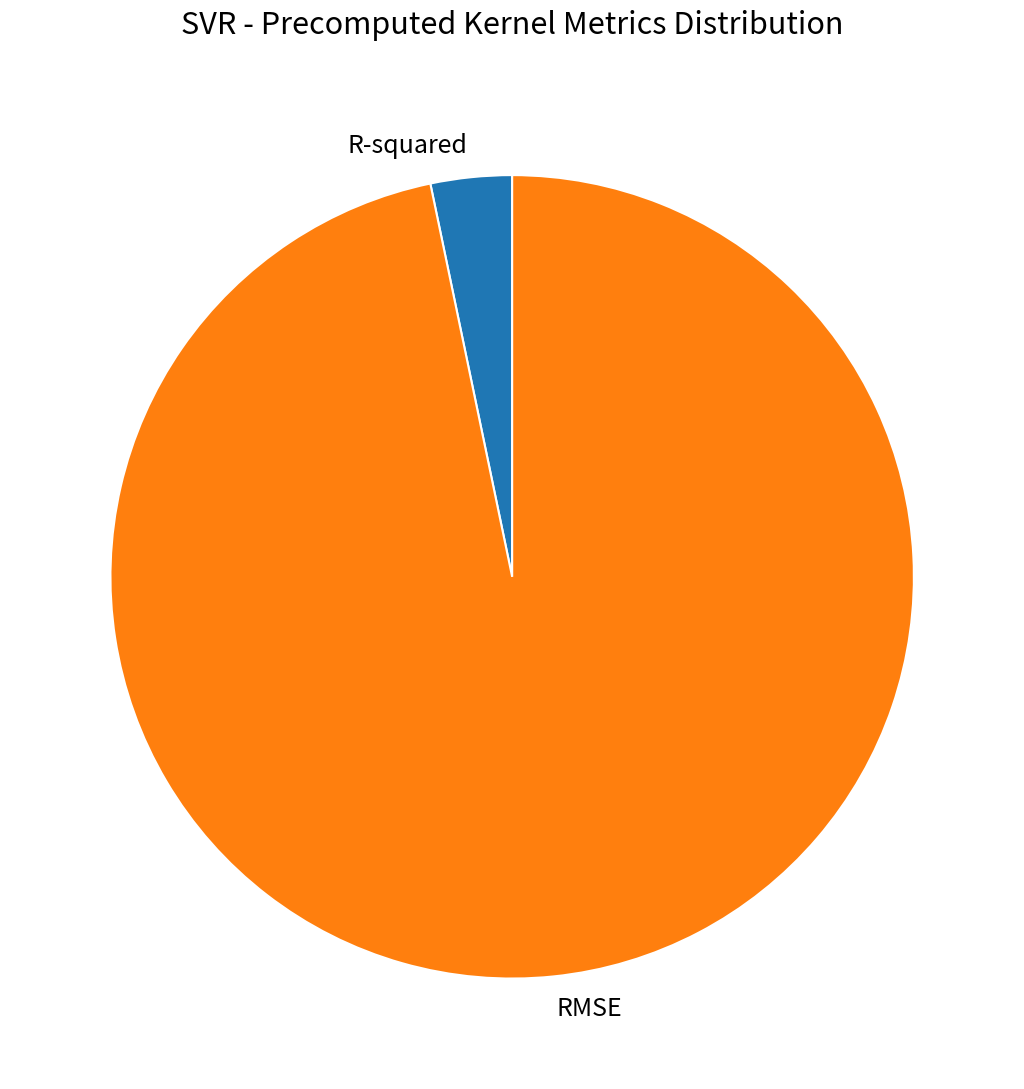

Is it true that R-squared is 3% of the pie?

True